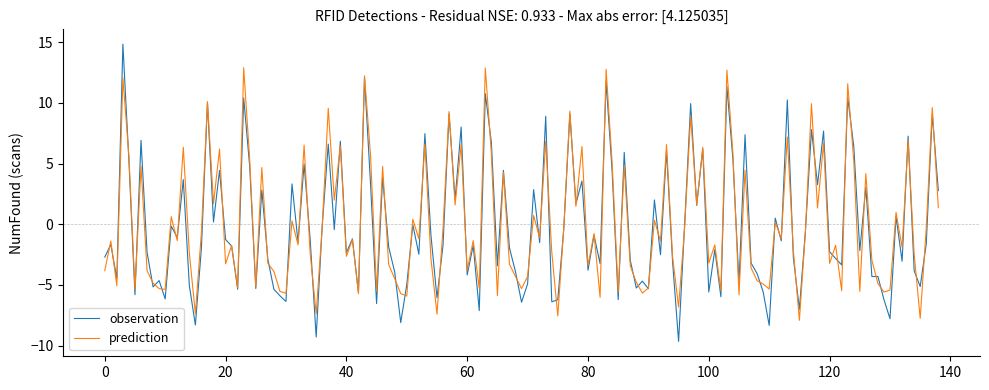

Rank the series by their maximum value, from highest to lowest.

observation, prediction